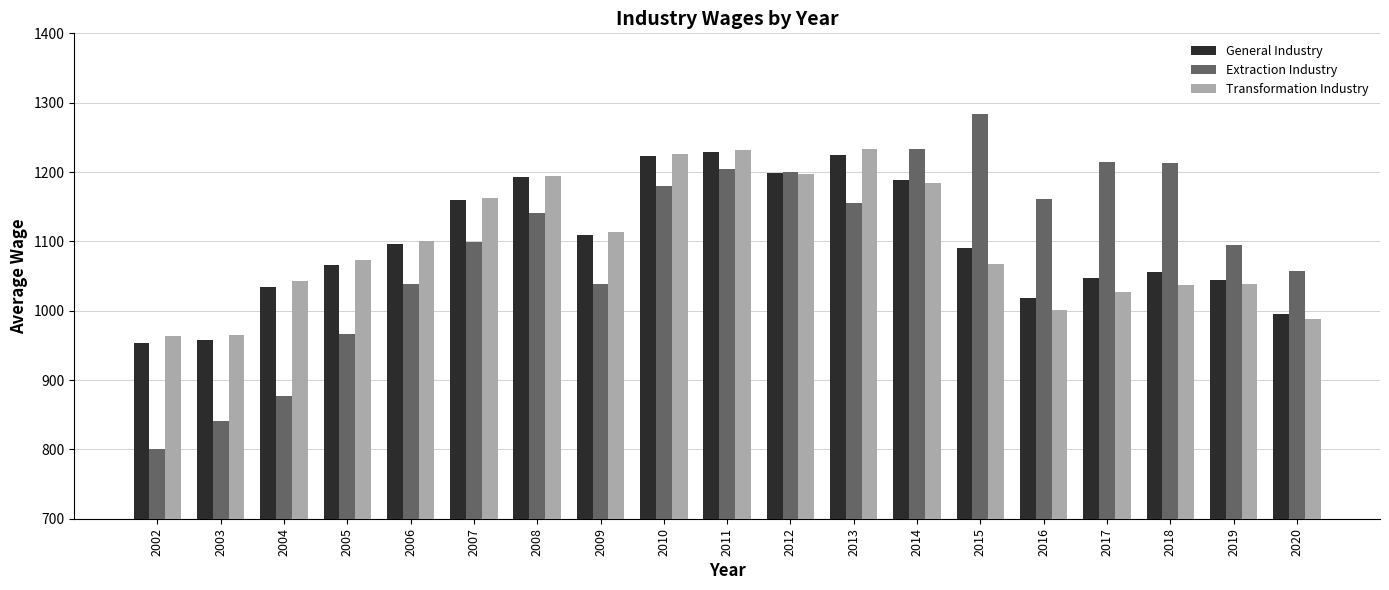

What is the difference between the General Industry values at 2013 and 2020?

229.8